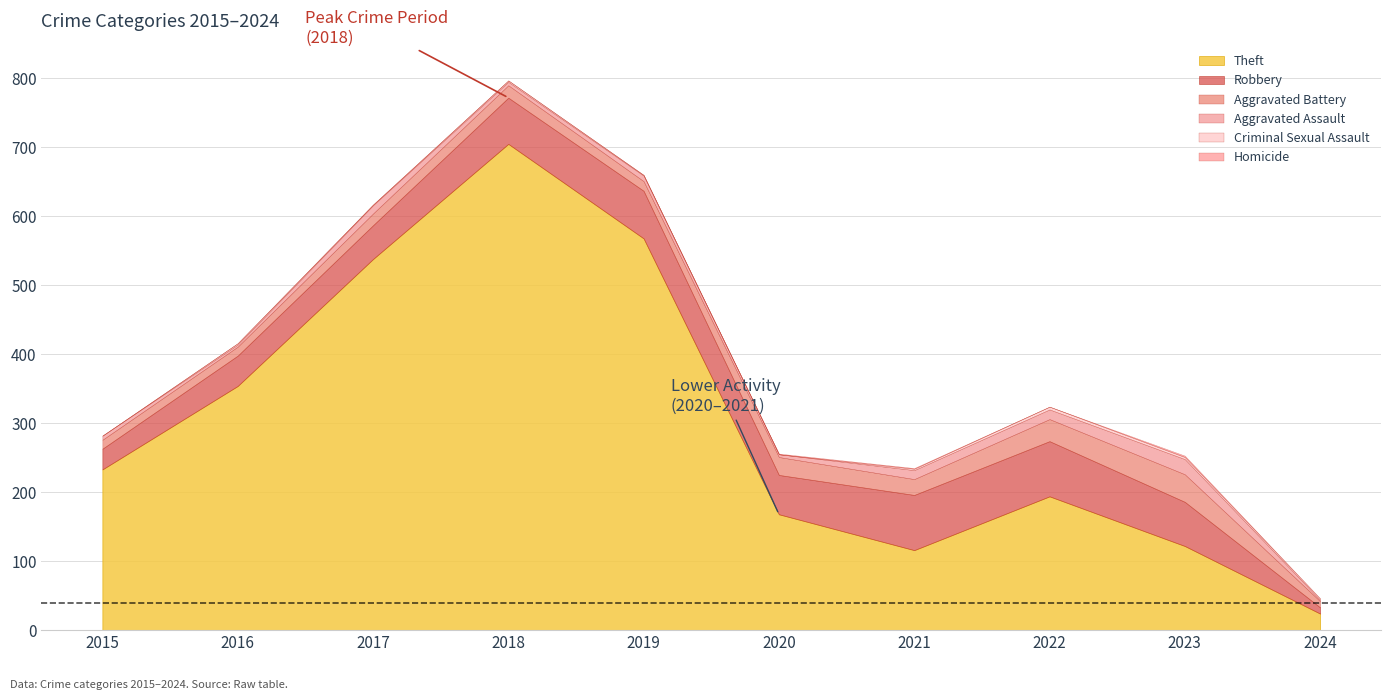

What is the maximum value for Theft?

705